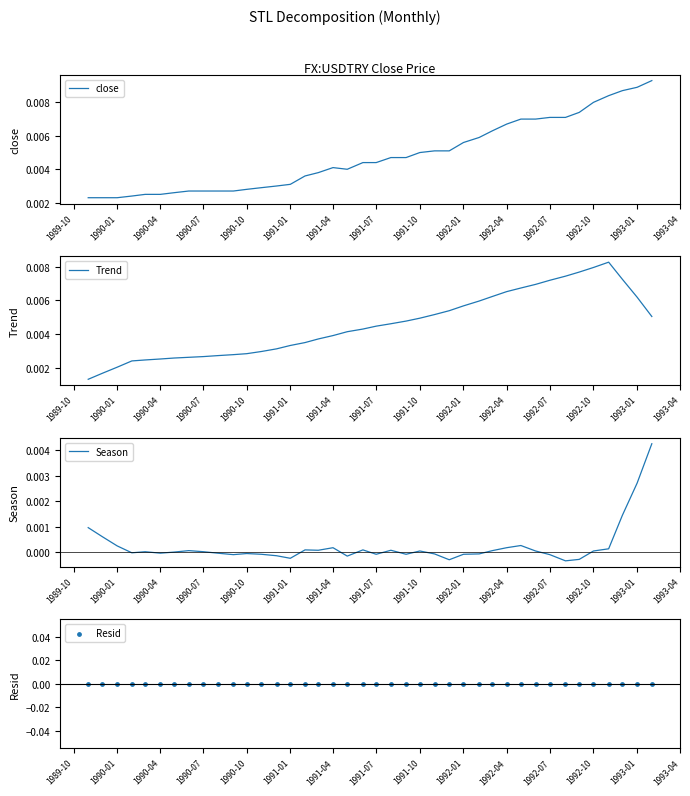

Which series contains the highest Y value?

close